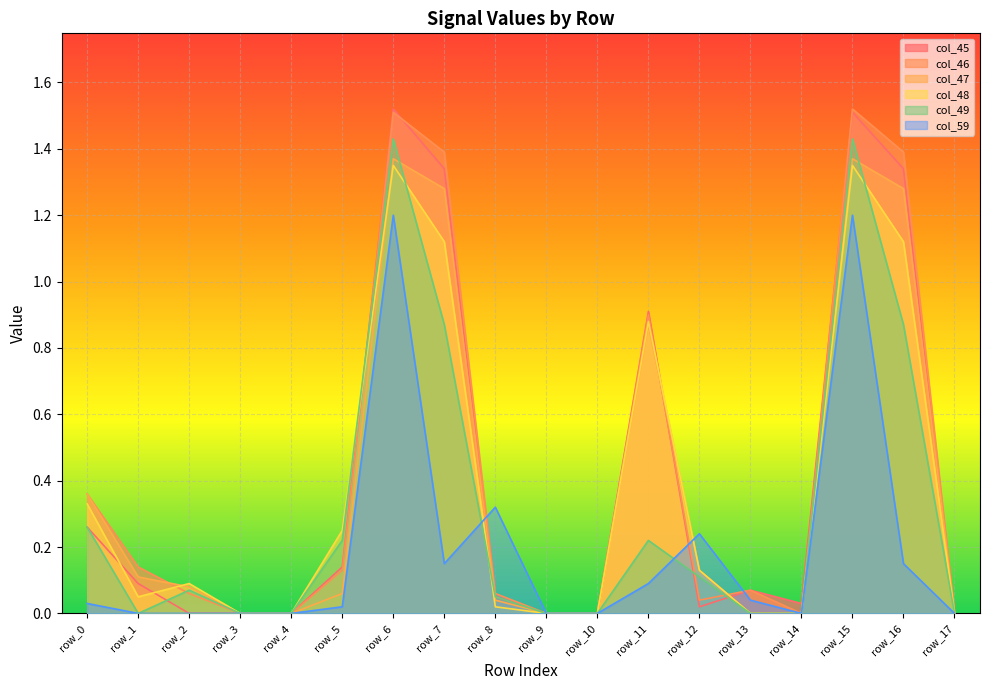

True or false: col_48 and col_45 intersect in this chart.

True